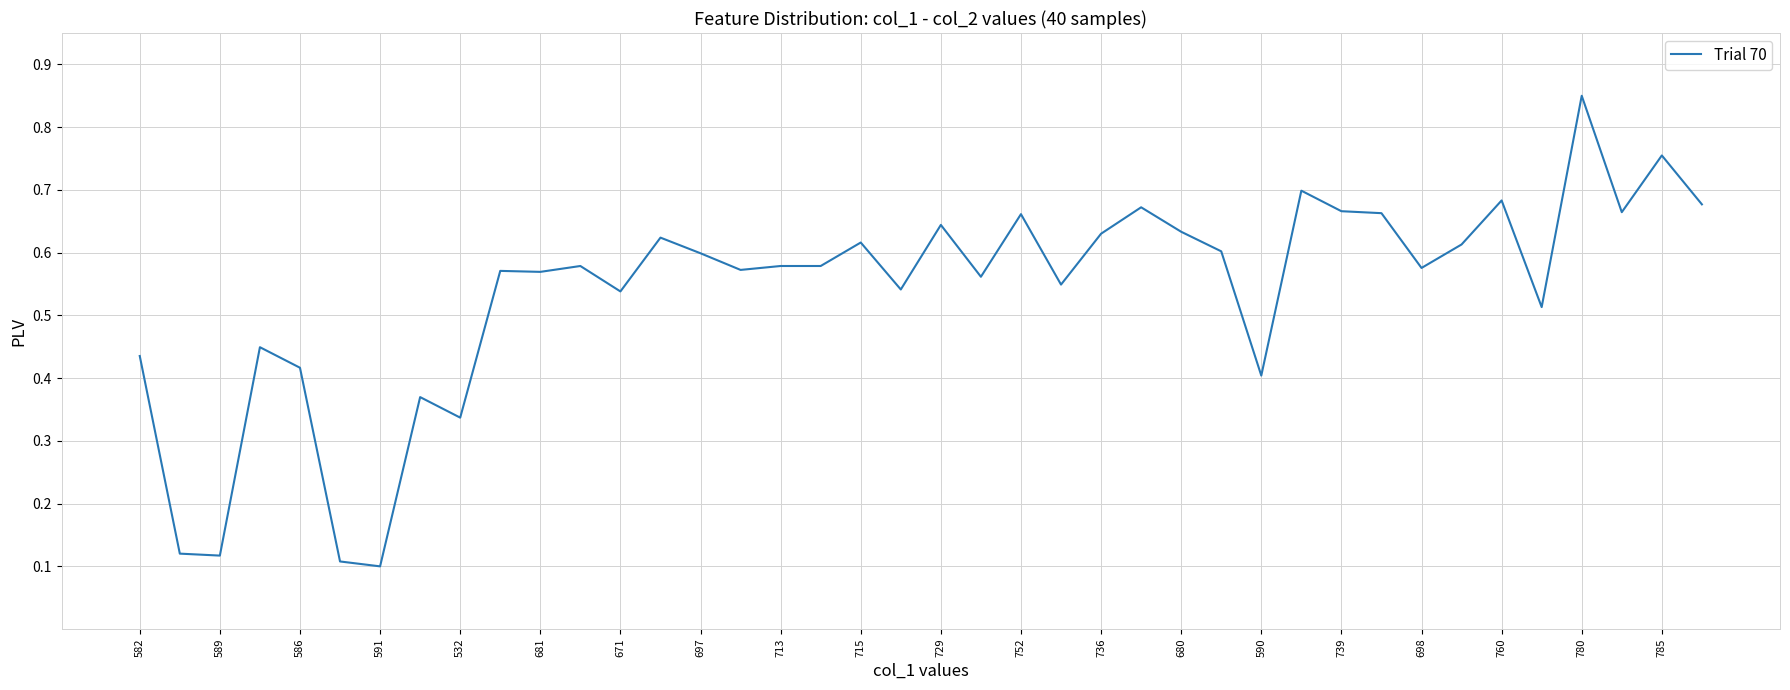

Which category has the highest value across all series?

780